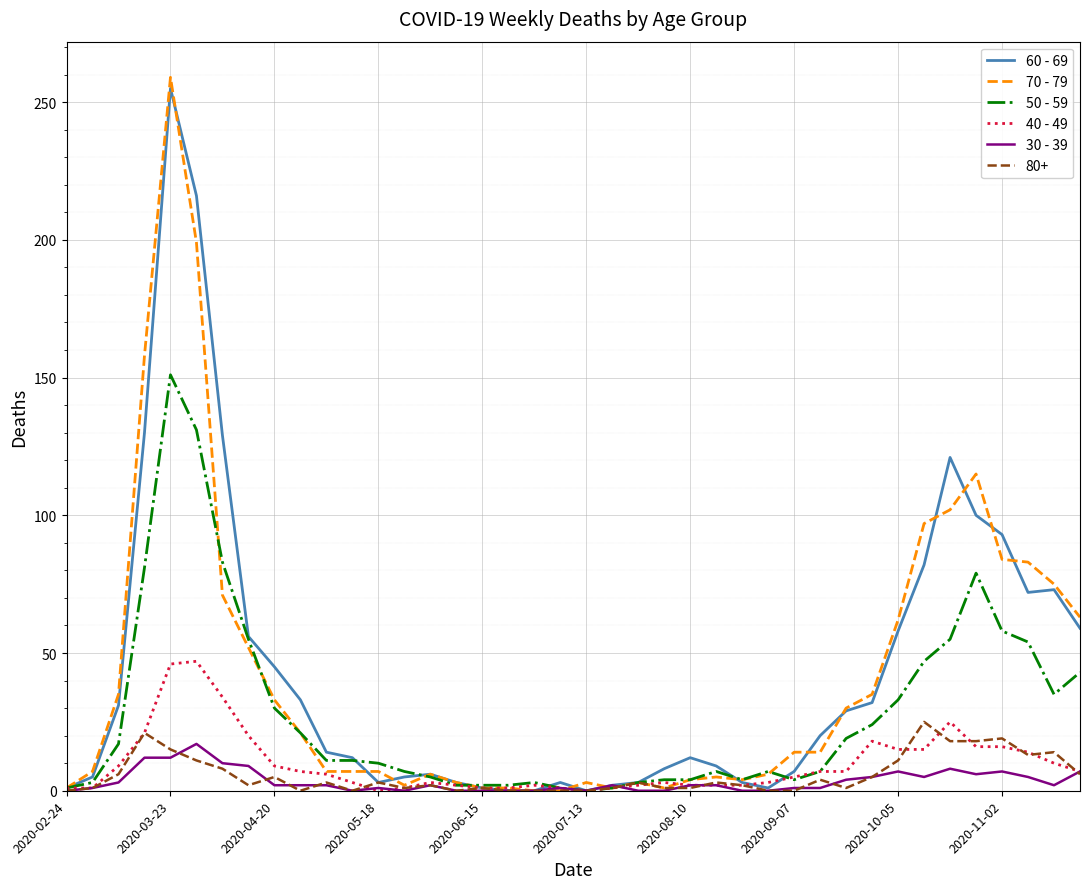

What is the maximum value shown in the chart?

259